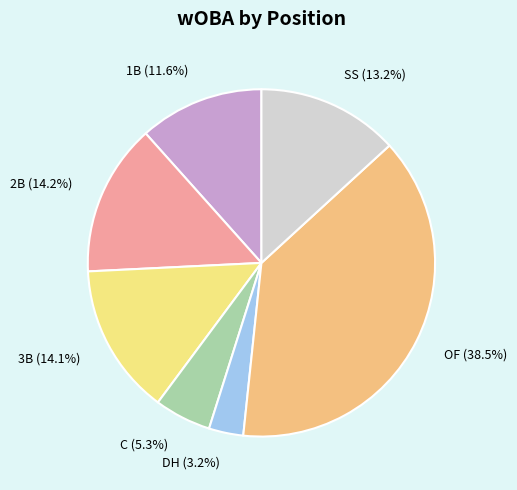

Which category has the biggest portion of the pie?

OF